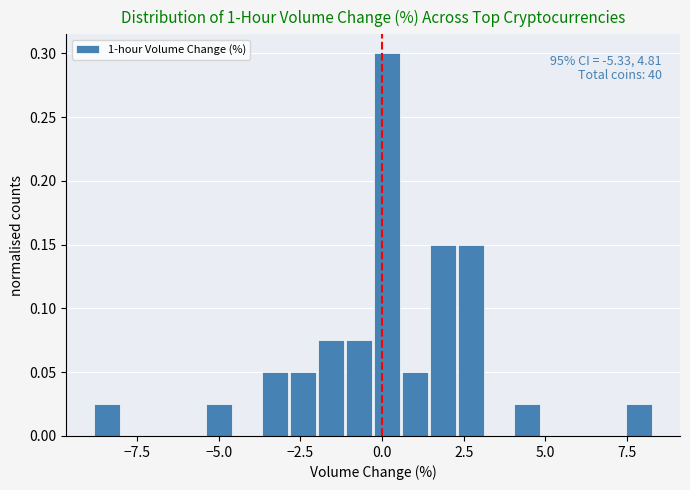

Read against the x-axis, roughly where is the centre of the tallest bar?

0.0